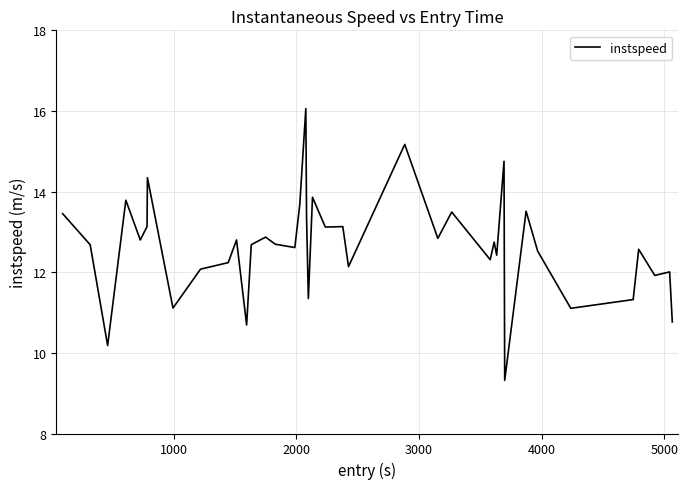

True or false: there are more than 1 points higher than both neighbors.

True